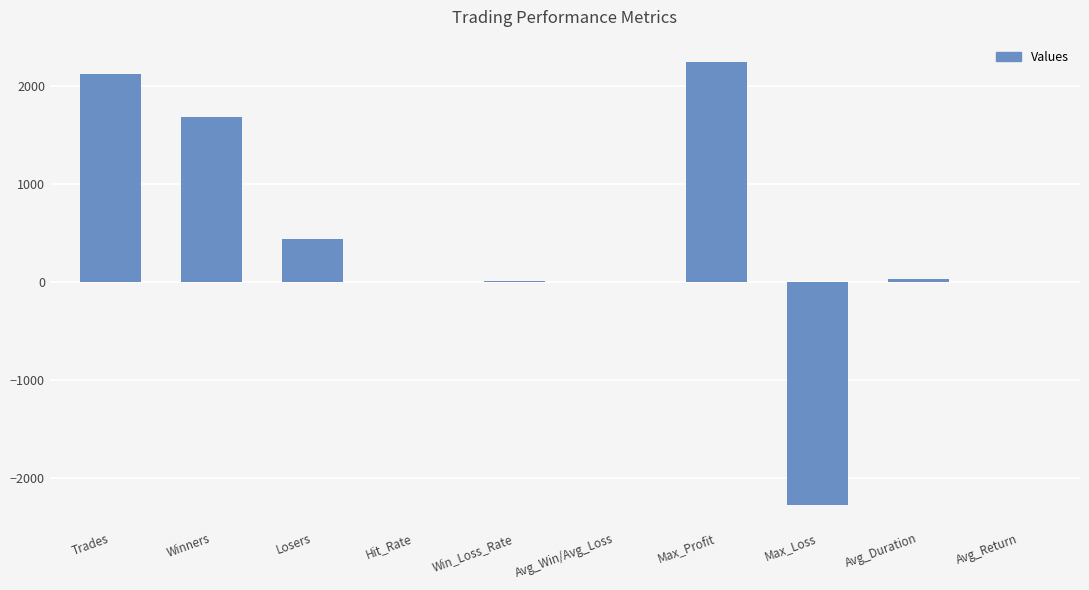

Are the bars horizontal?

No